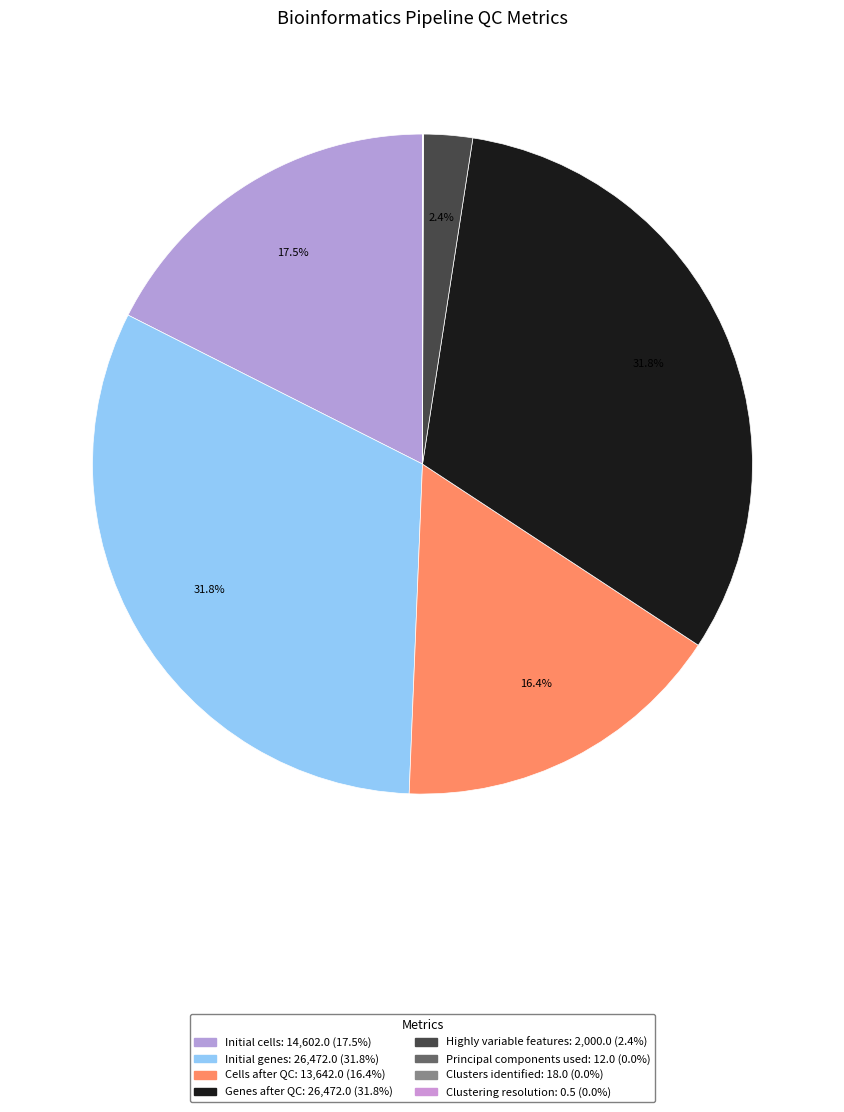

Is it true that Initial cells is 18% of the pie?

True